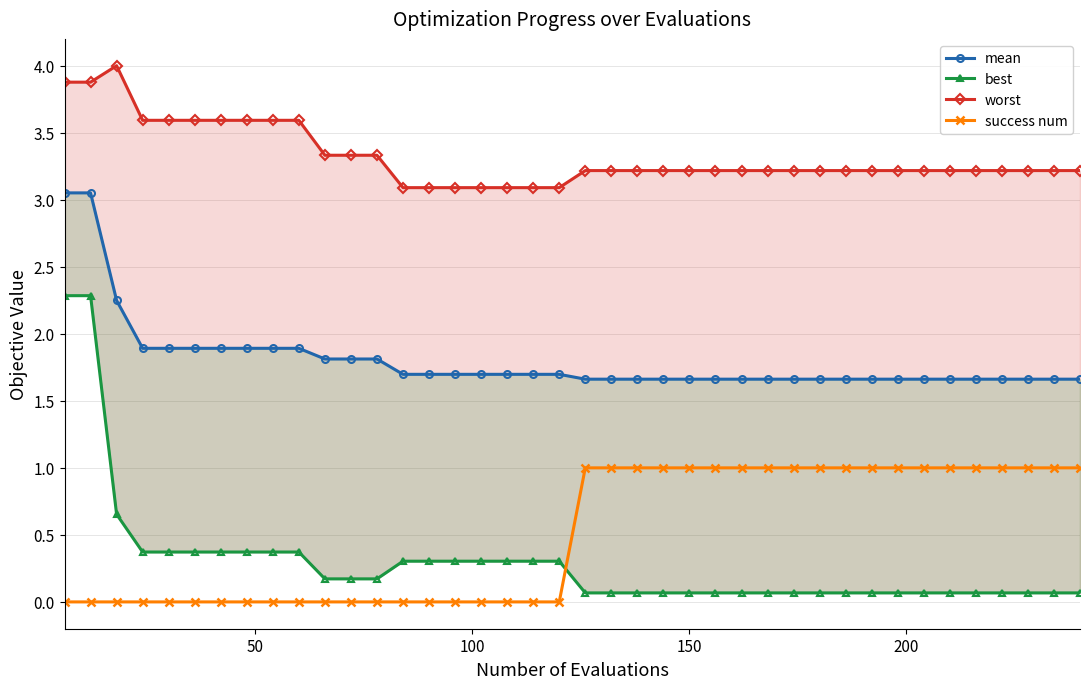

What is the value of the success num point at the 34th from the left?

1